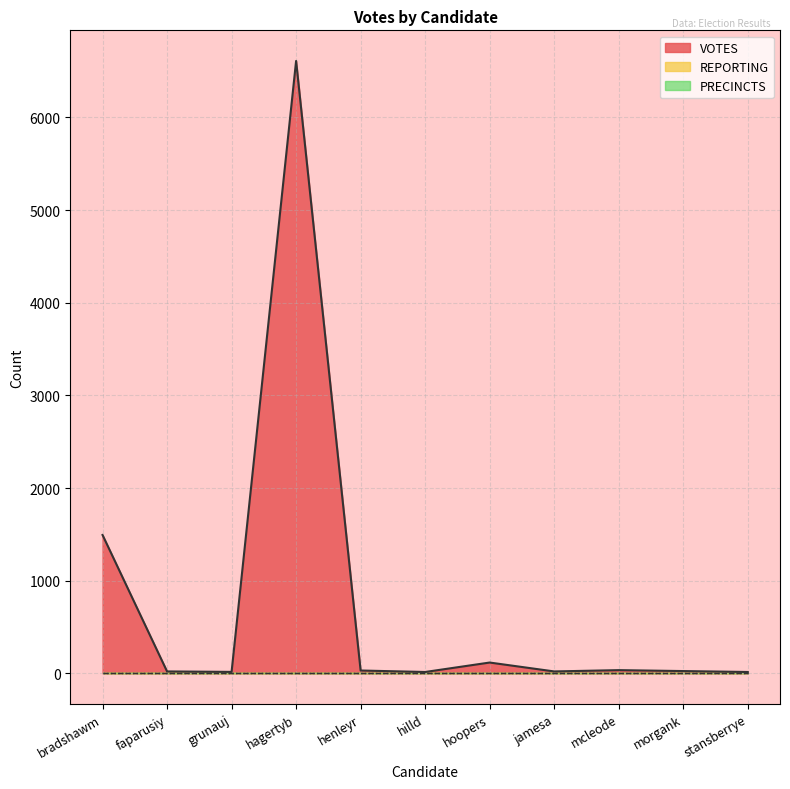

What is the sum of the REPORTING values at mcleode and faparusiy?

16